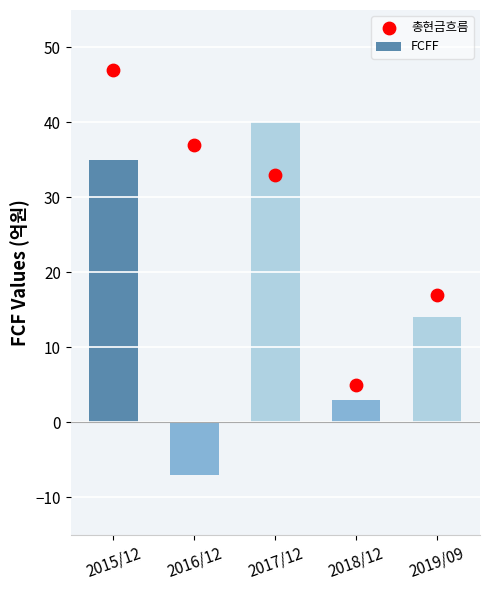

What is the total value across all series at 2016/12?

30